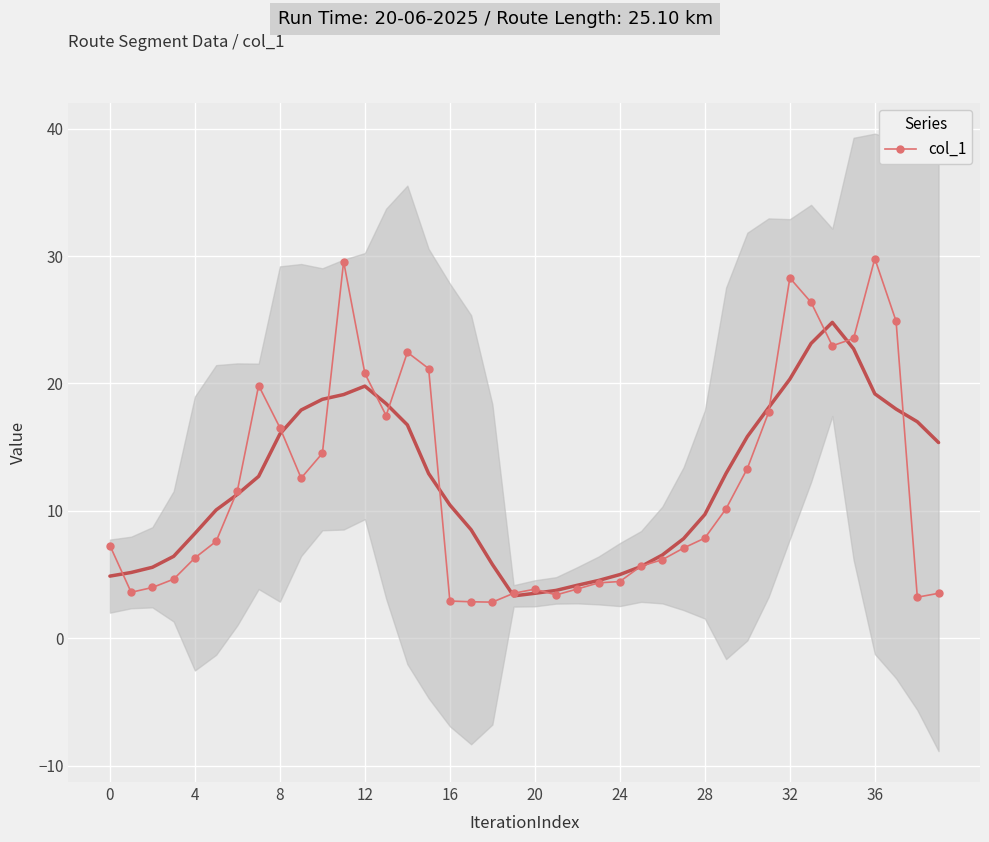

What is the minimum value for col_1?

2.8